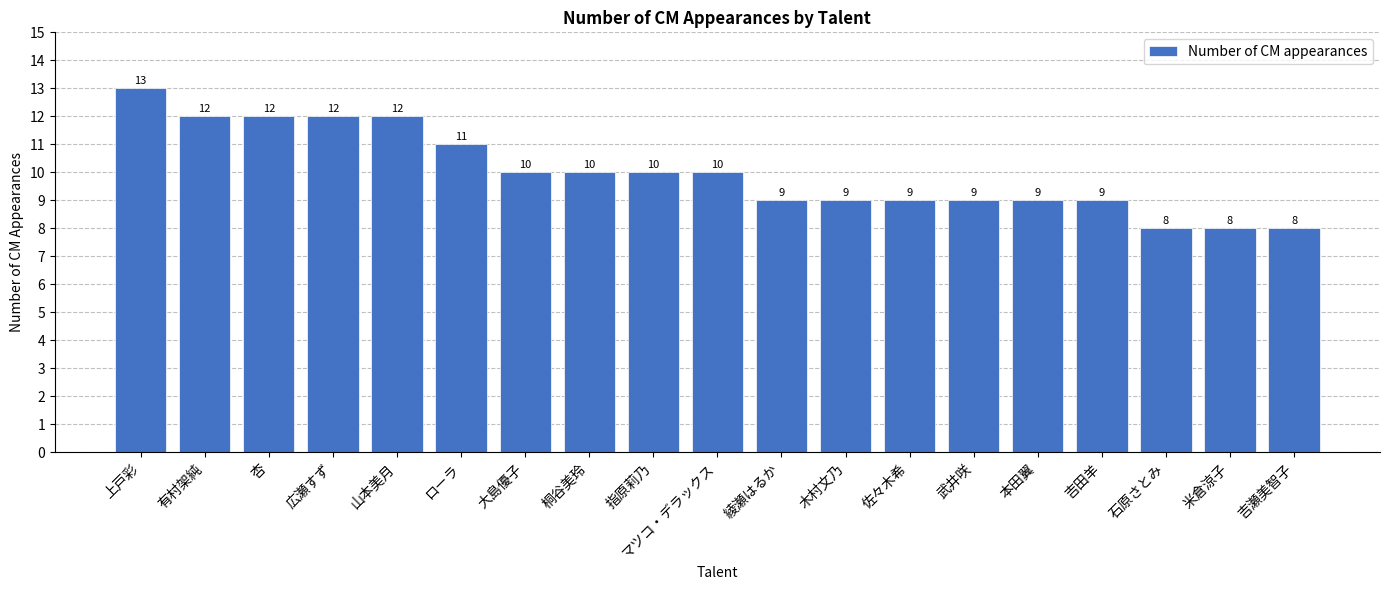

The chart shows a value of 10 at 桐谷美玲. True or false?

True